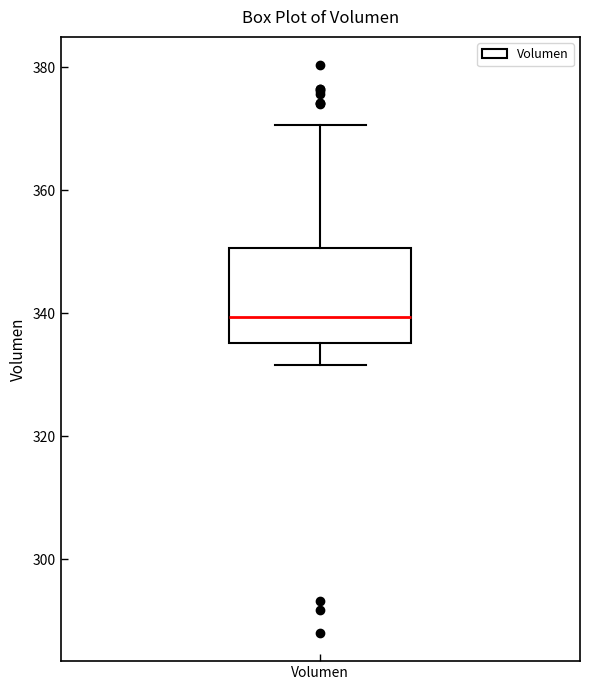

Read this box plot against the y-axis: the position of the median line, the range covered by the box, and the ends of both whiskers. The values are not printed on the chart, so give them approximately, as read against the axis.

median 340, box 336 to 350, whiskers 332 to 370